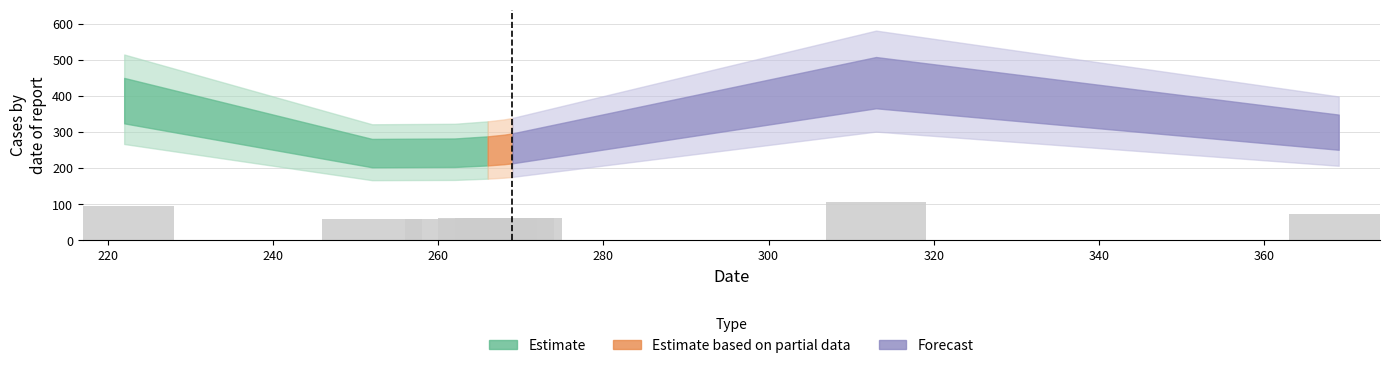

What is the average value?

72.7